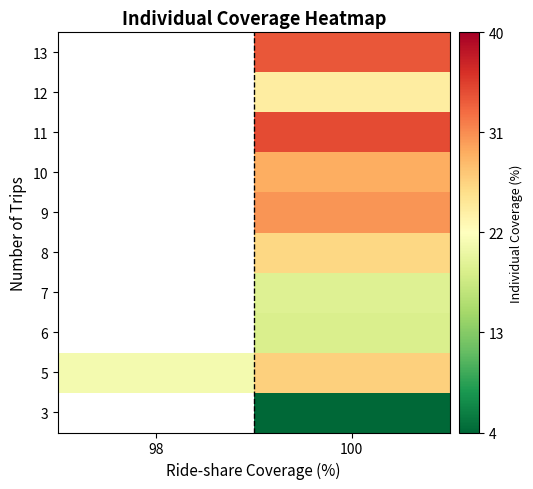

At 100, list the series in order from largest to smallest.

11, 13, 9, 10, 5, 8, 12, 7, 6, 3